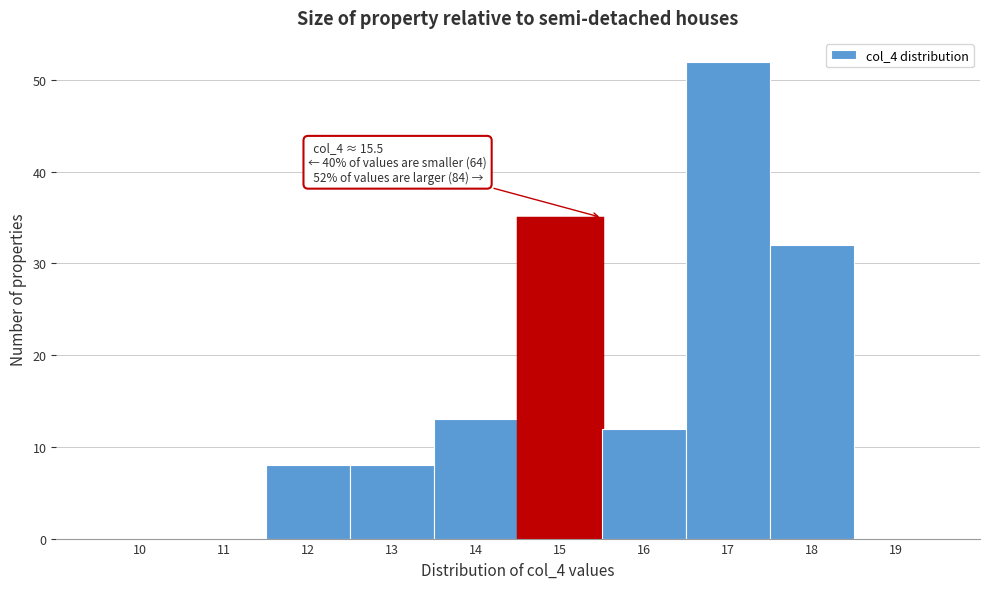

Reading left to right, list all the values displayed in this chart.

10=0	11=0	12=8	13=8	14=13	15=35	16=12	17=52	18=32	19=0